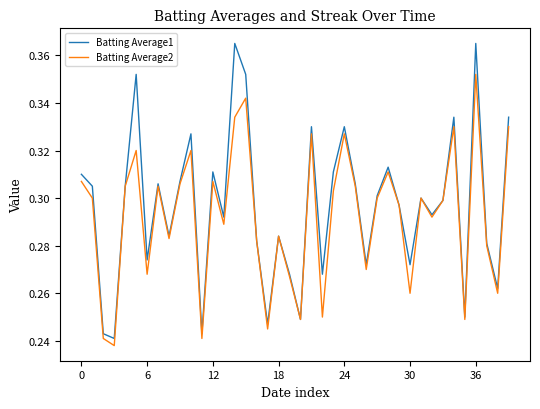

Which series has the widest spread of values?

Batting Average1